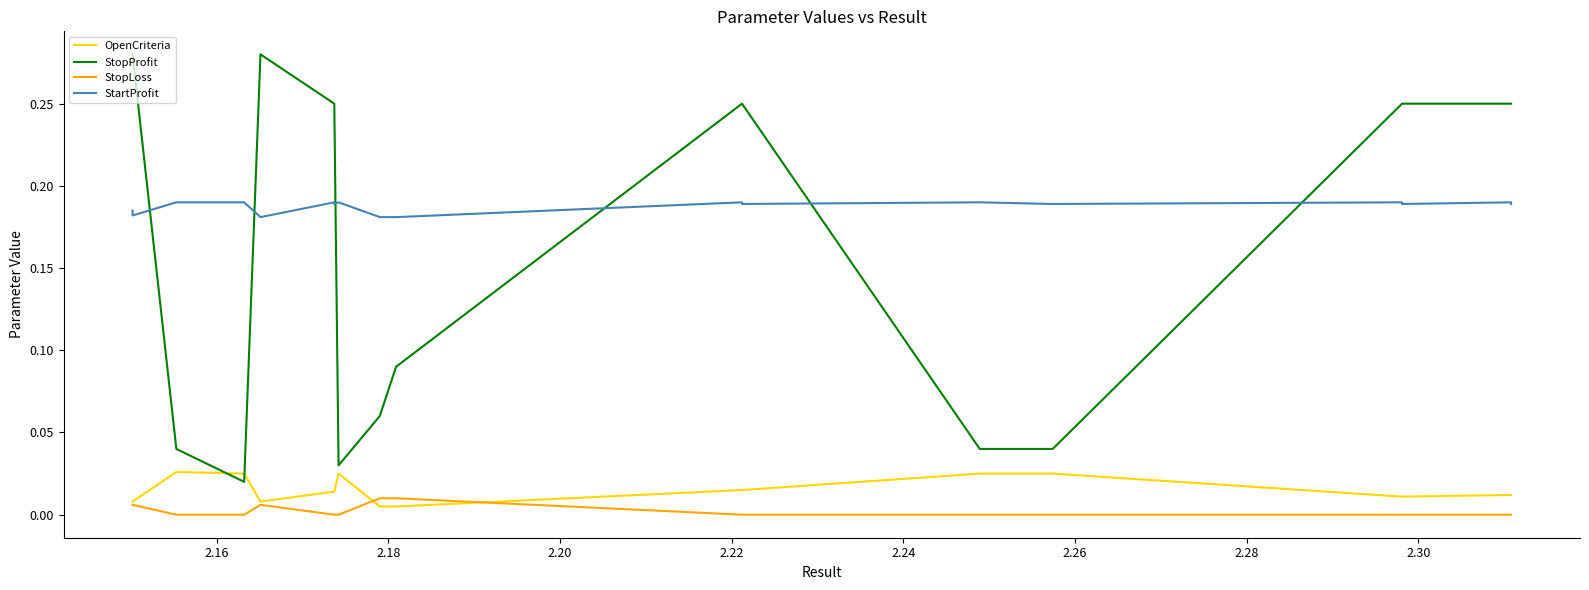

What are all the series names shown in the legend?

OpenCriteria, StopProfit, StopLoss, StartProfit